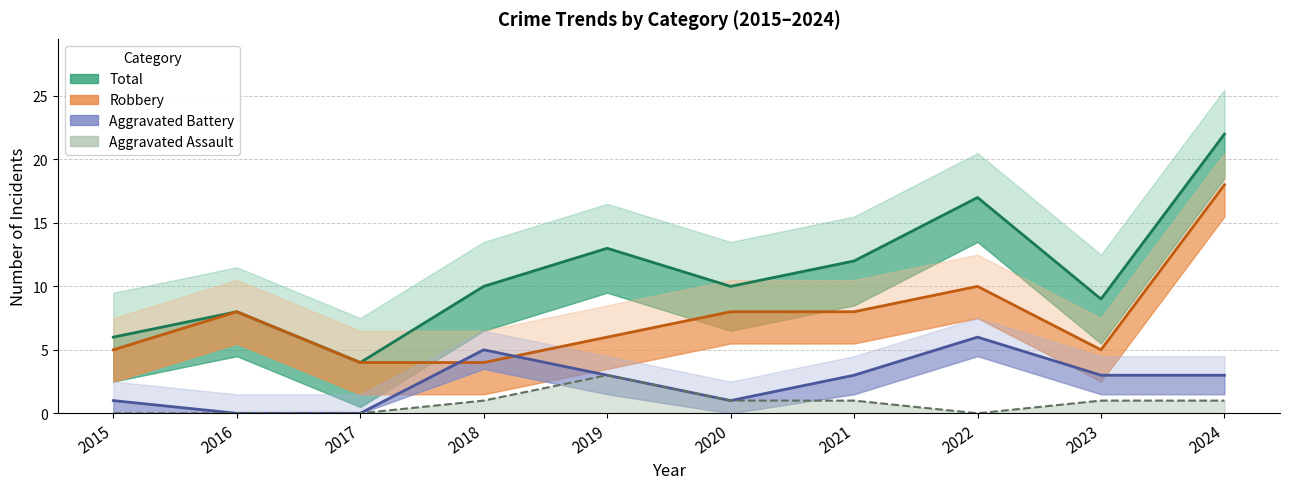

Which category has the highest value across all series?

2024